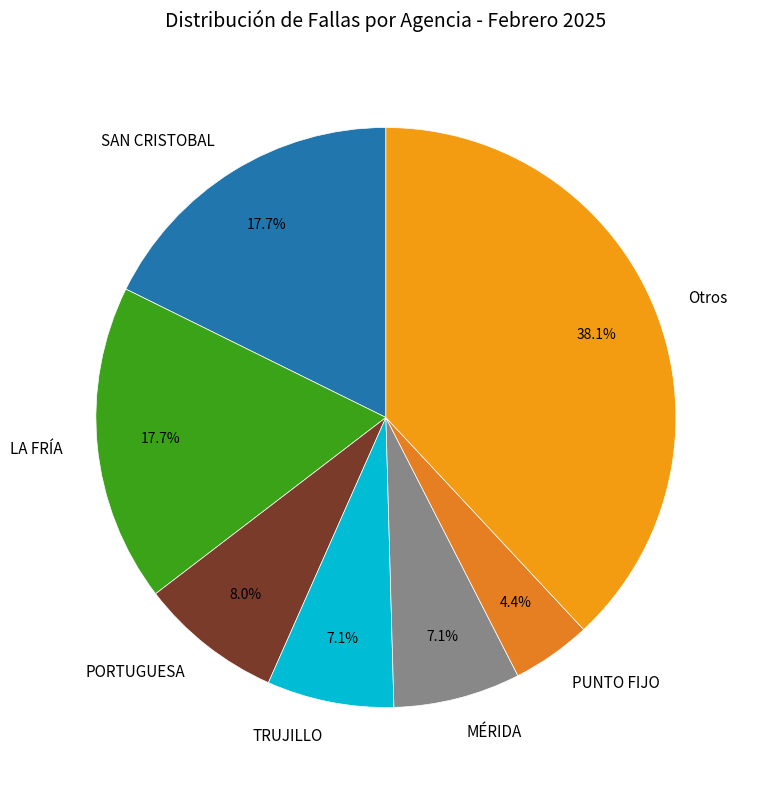

Is there any slice that represents more than half of the pie?

No